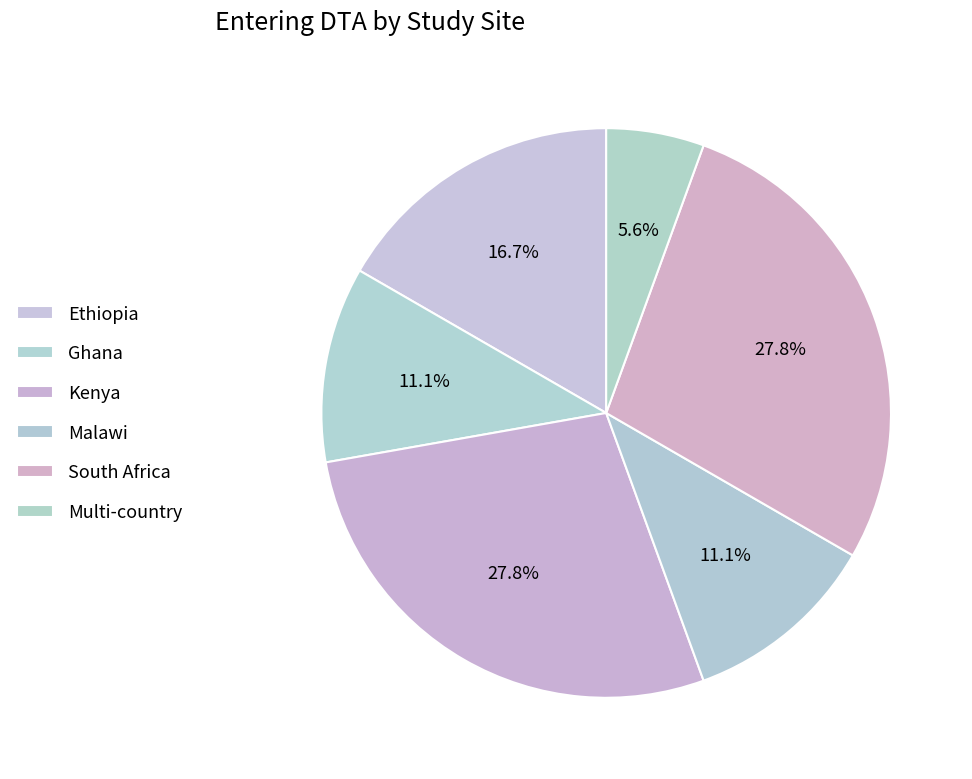

What is the change in value from Malawi to South Africa?

+3